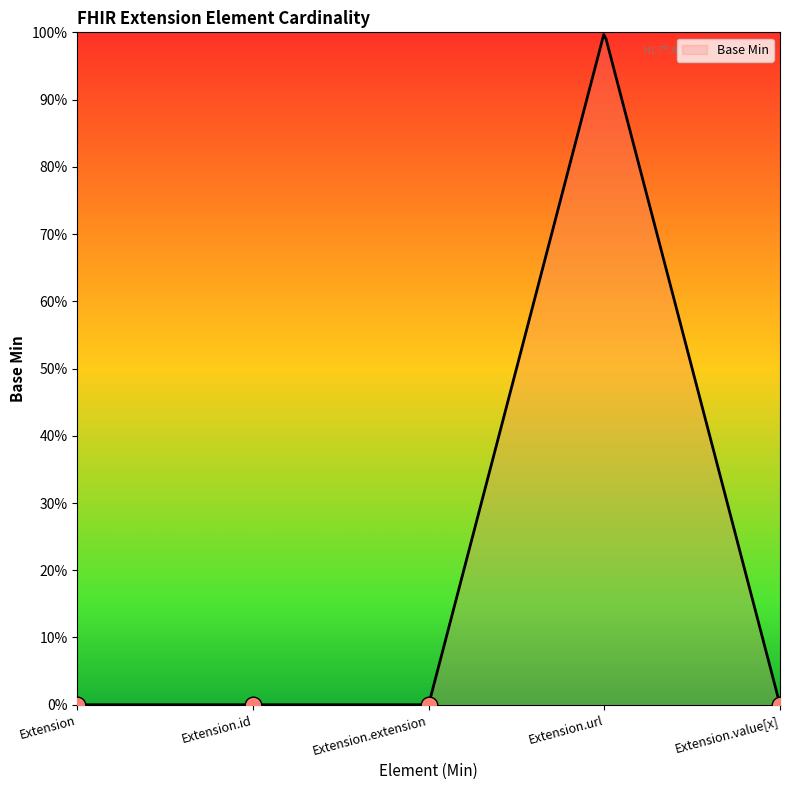

Which category has the highest value across all series?

Extension.url